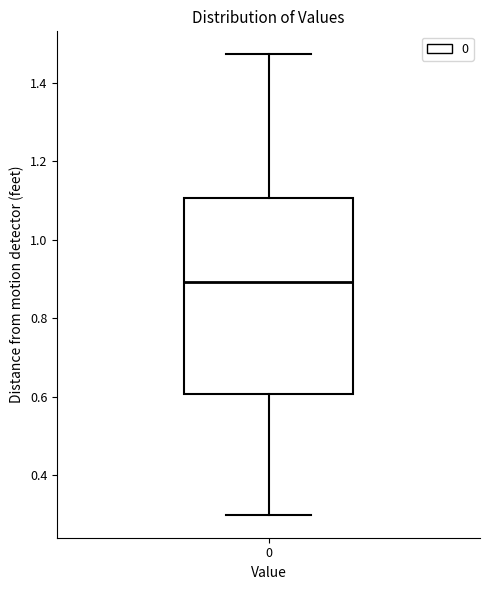

Read this box plot against the y-axis: the position of the median line, the range covered by the box, and the ends of both whiskers. The values are not printed on the chart, so give them approximately, as read against the axis.

median 0.90, box 0.60 to 1.10, whiskers 0.30 to 1.48